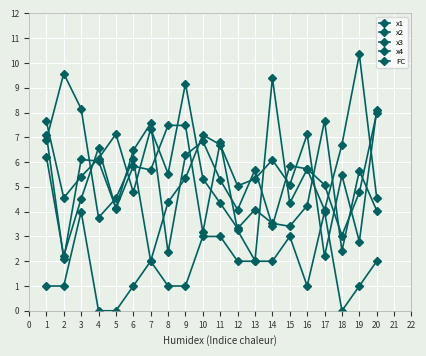

What is the average value of the FC series?

1.7